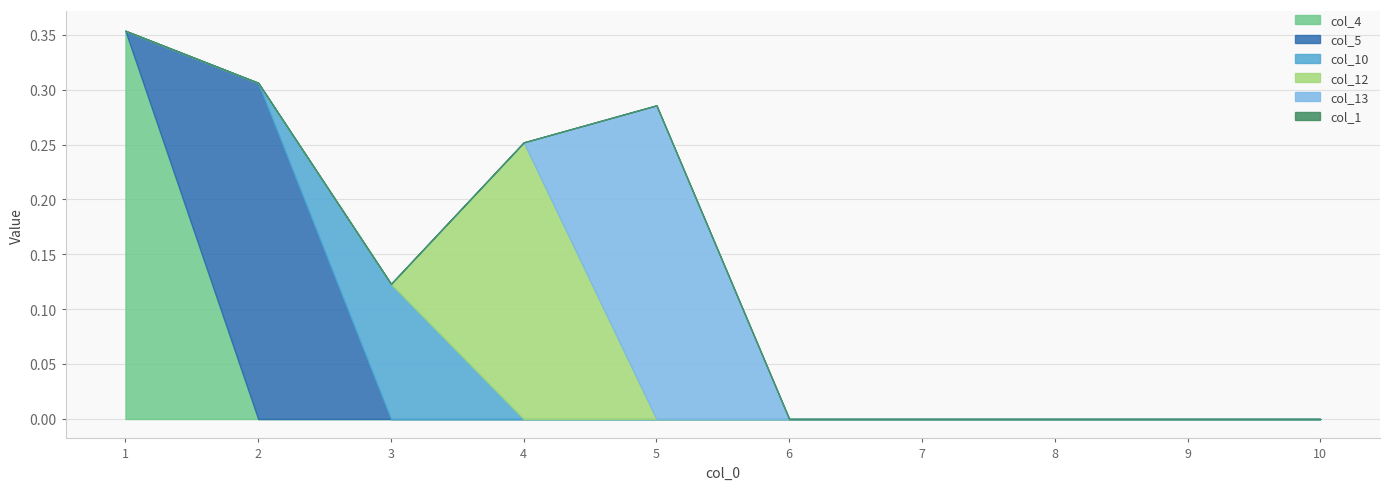

Between which two adjacent categories do col_10 and col_12 first intersect?

3 and 4